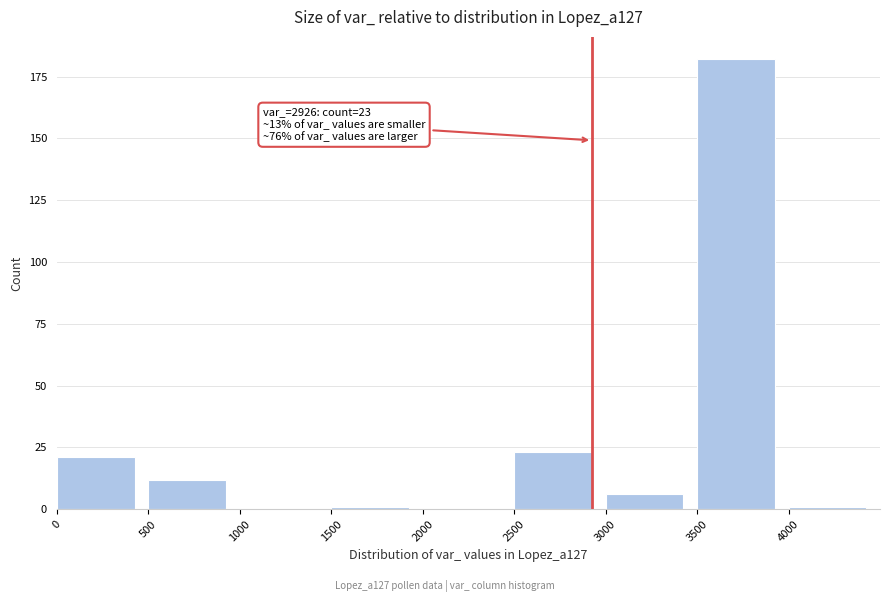

Reading left to right, what are all the values shown in this chart?

0=21	500=12	1000=0	1500=1	2000=0	2500=23	3000=6	3500=182	4000=1